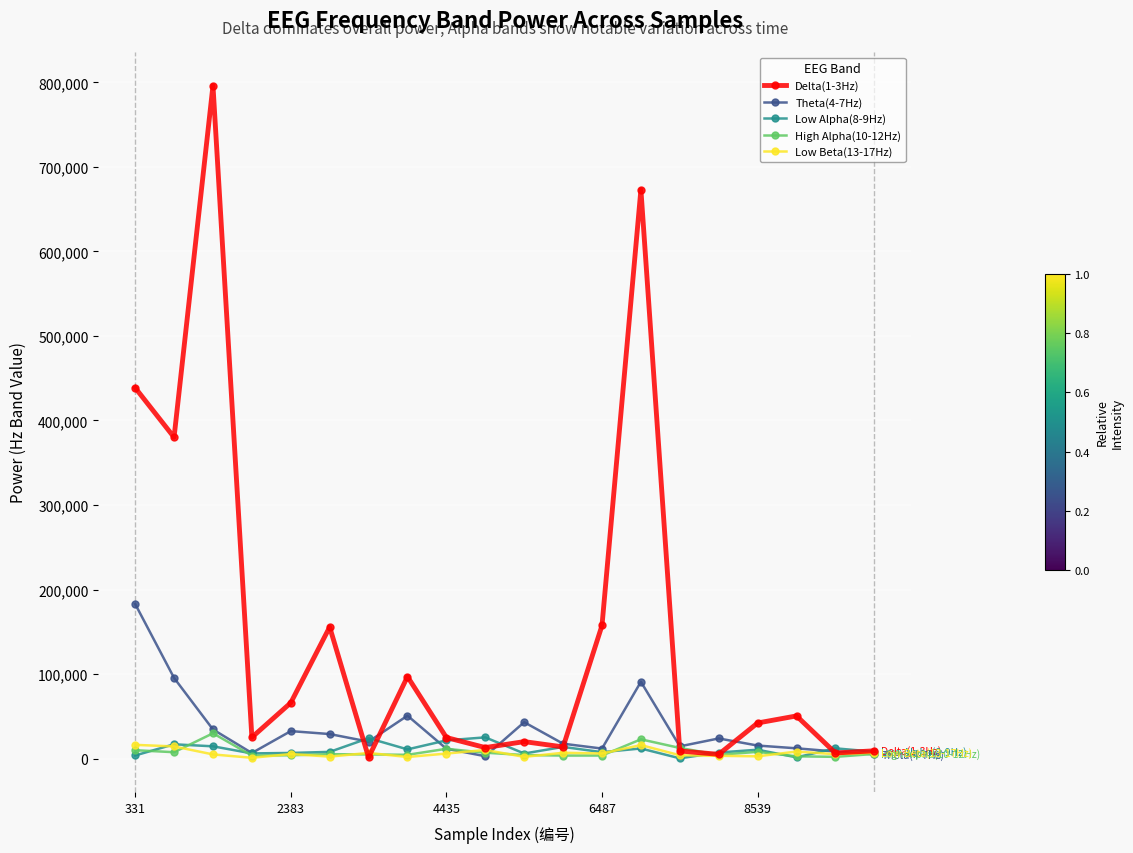

Which series has the largest range (max minus min)?

Delta(1-3Hz)